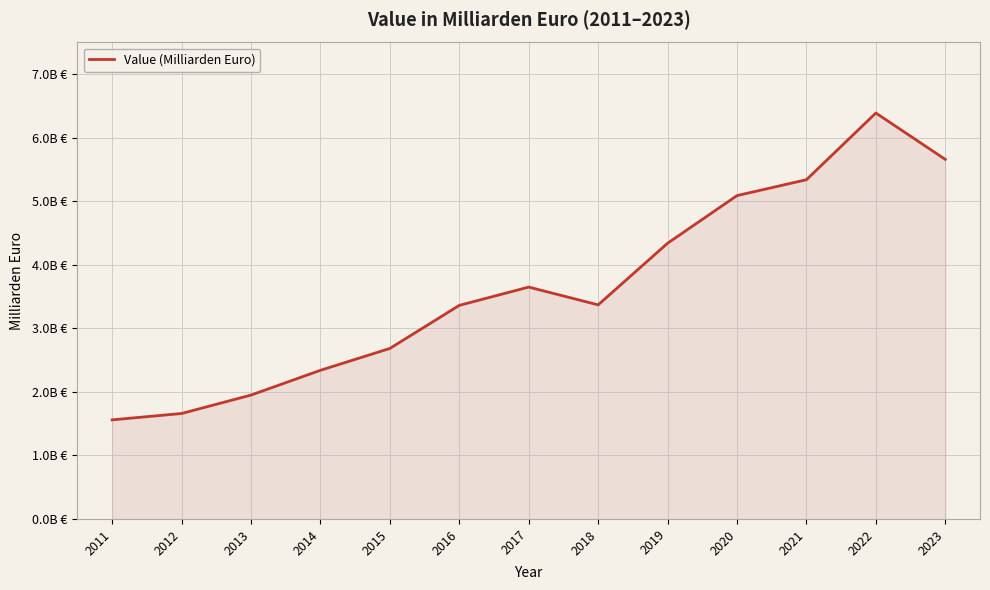

True or false: the data shows 5.1 at 2020.

True